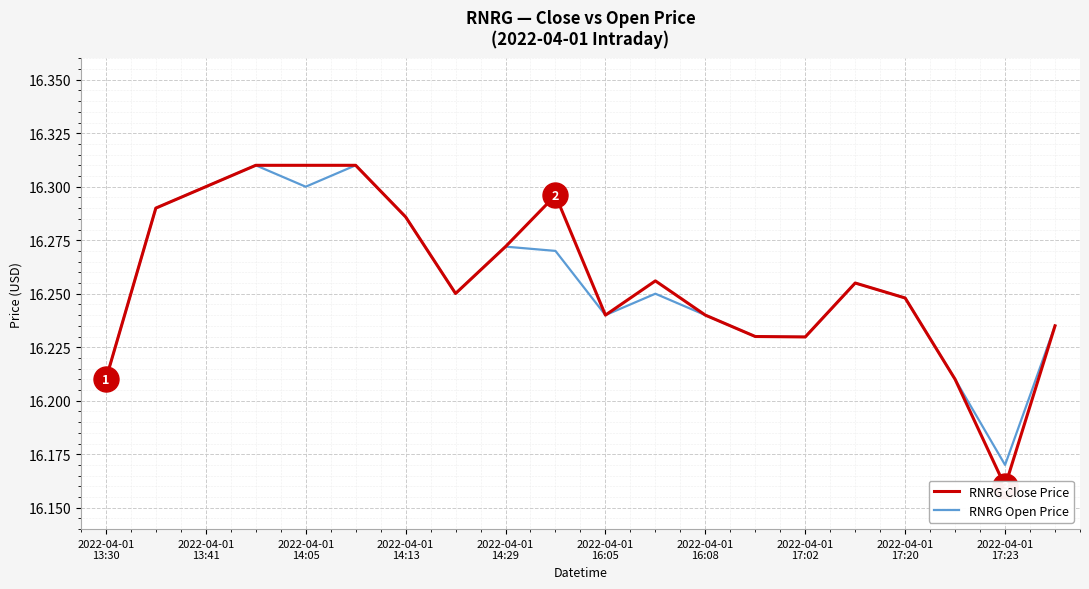

In RNRG Open Price, how many points are lower than both neighbors (excluding endpoints)?

5